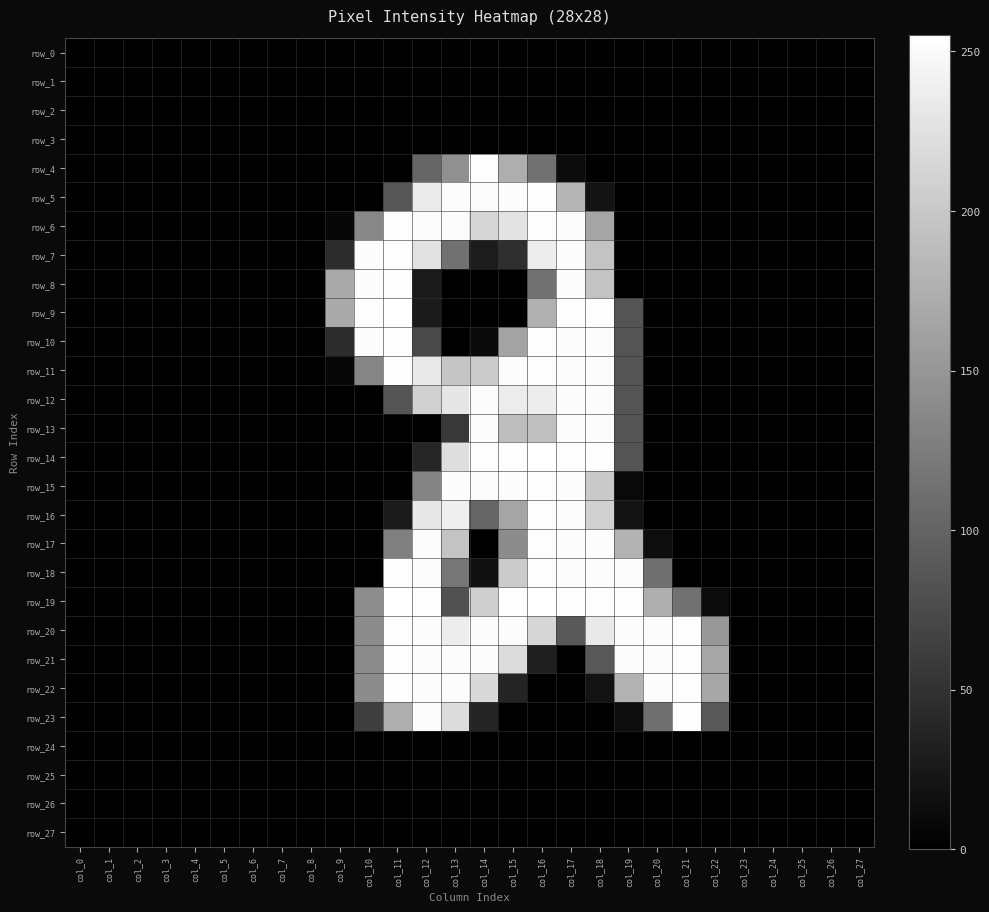

Which series has the largest total across all categories?

row_20